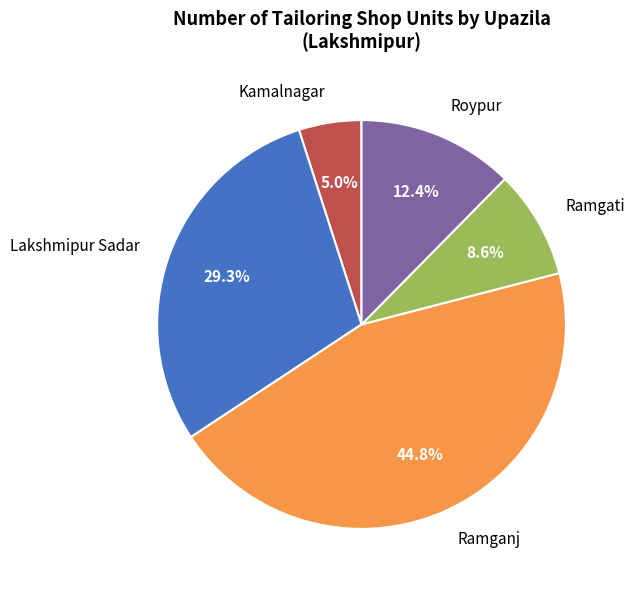

To the nearest percent, what is the difference between the largest and smallest slice percentages?

40%